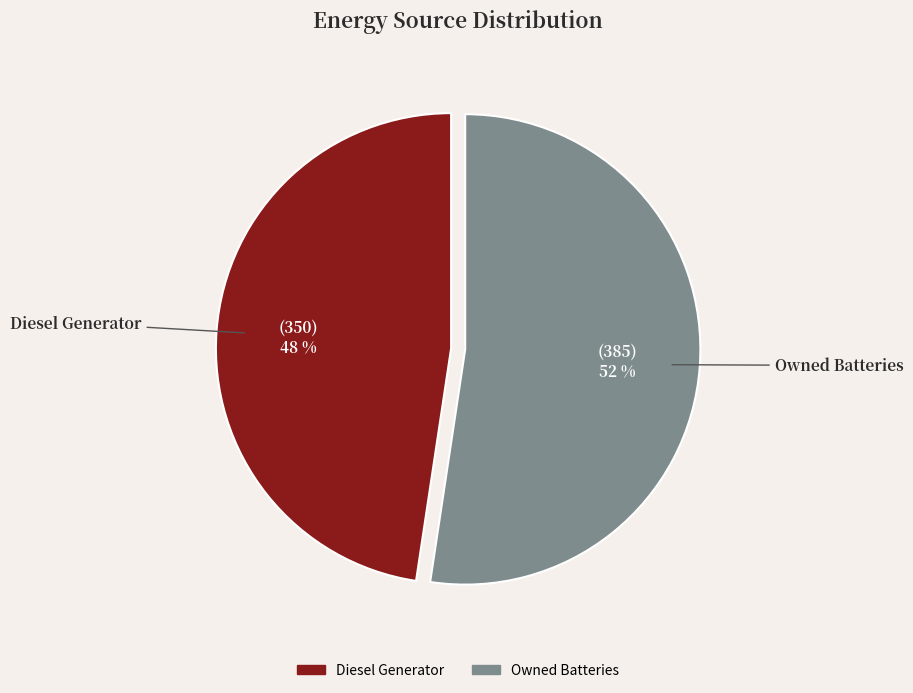

Does any single category account for the majority?

Yes